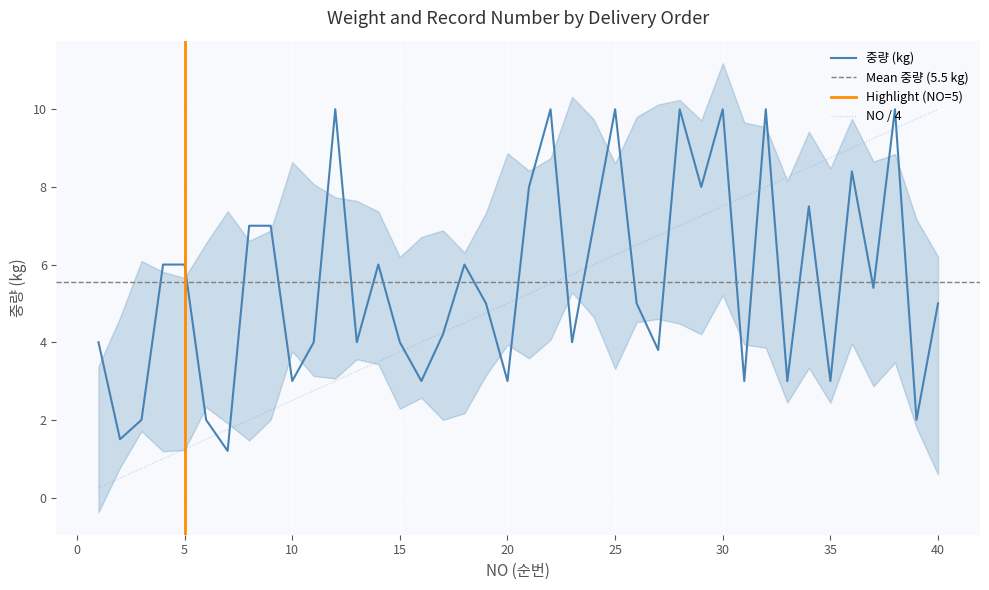

What is the difference between the maximum and minimum values in the 중량 series?

8.8